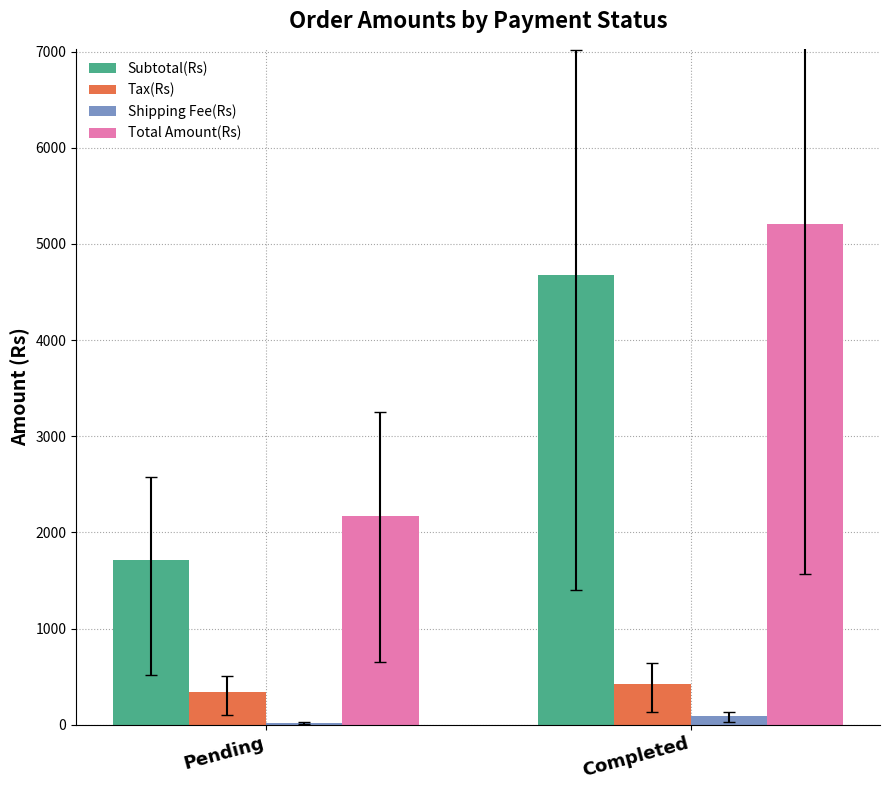

Which series has the widest spread of values?

Total Amount(Rs)